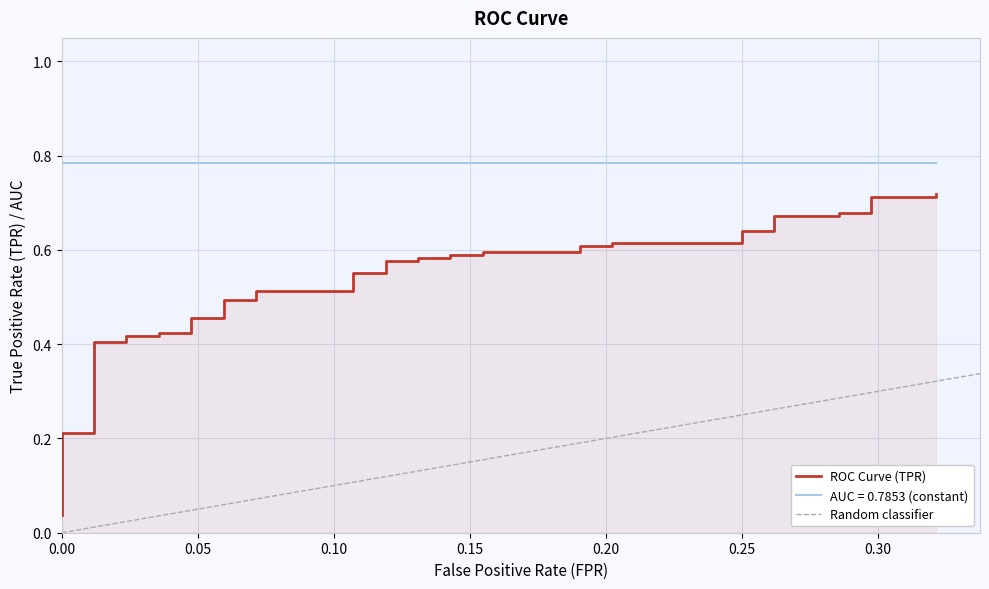

Reading left to right, list all the values displayed in this chart.

0.0	0.1	0.1	0.2	0.2	0.4	0.4	0.4	0.4	0.4	0.4	0.5	0.5	0.5	0.5	0.5	0.5	0.6	0.6	0.6	0.6	0.6	0.6	0.6	0.6	0.6	0.6	0.6	0.6	0.6	0.6	0.6	0.6	0.7	0.7	0.7	0.7	0.7	0.7	0.7